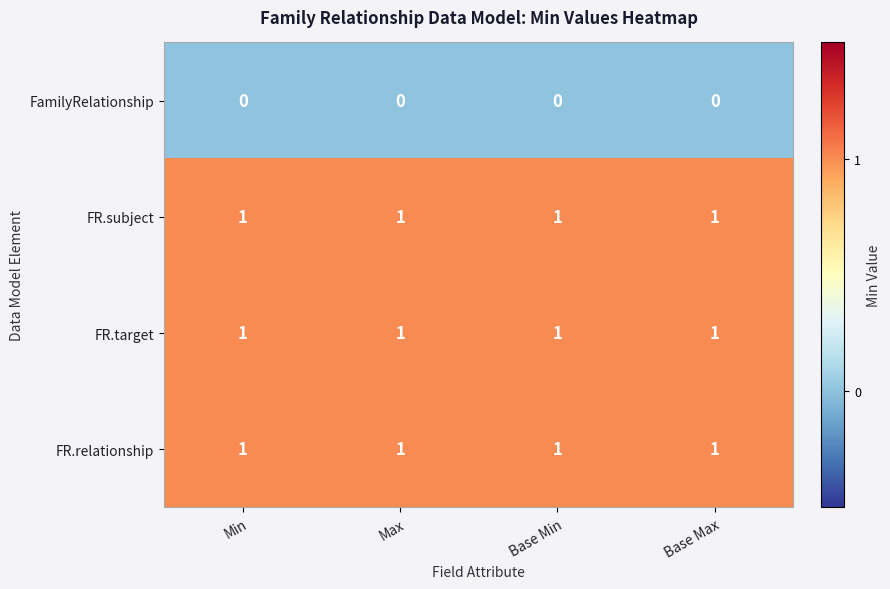

Is the value of FR.target at Max greater than the value of FamilyRelationship at Base Min?

Yes